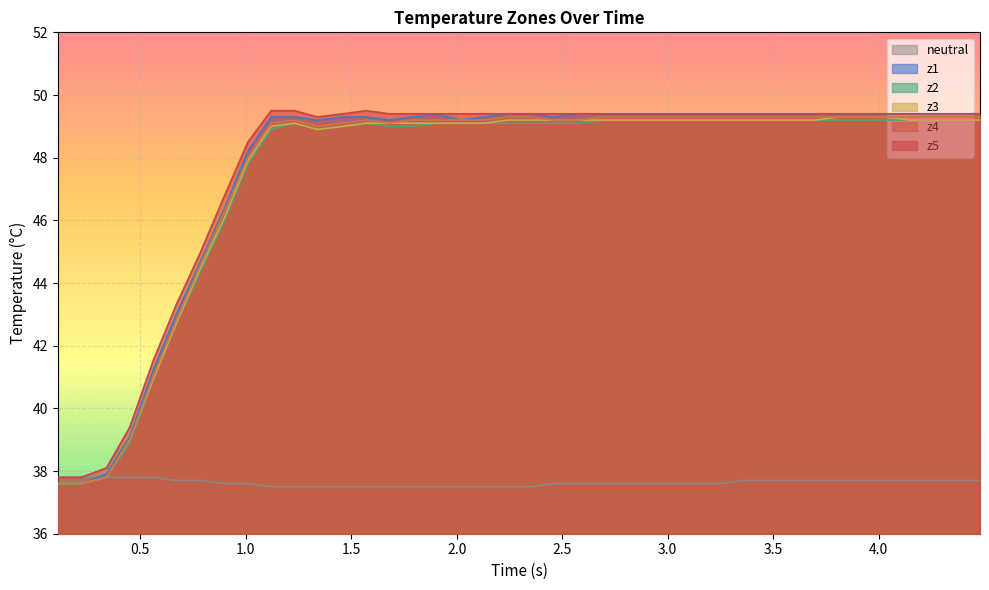

How many data points in z1 are above 49?

31